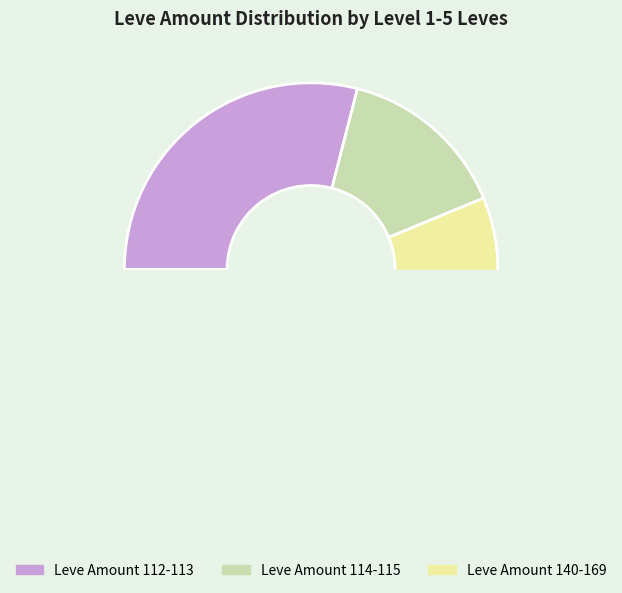

Is Hempen Kecks the majority of the pie?

No